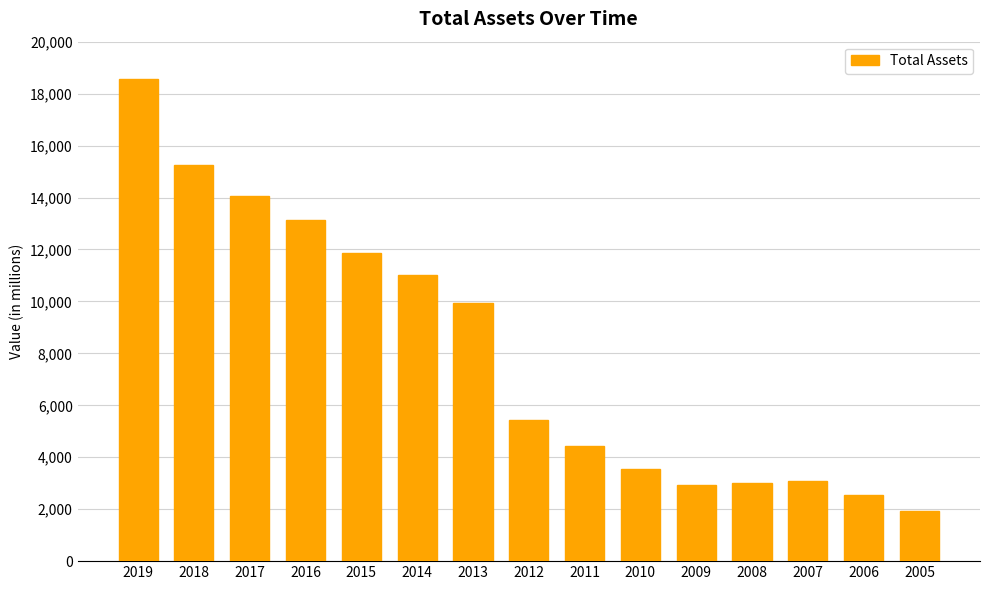

The value at 2009 is 2914.8. True or false?

True